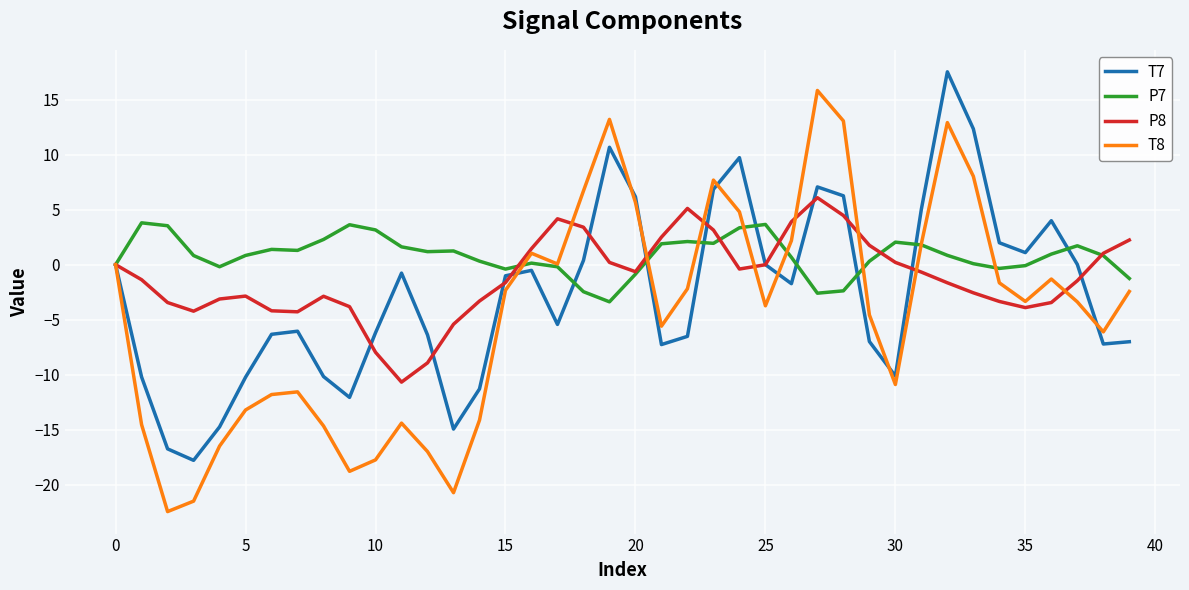

What is the highest value of the T7 series?

17.5